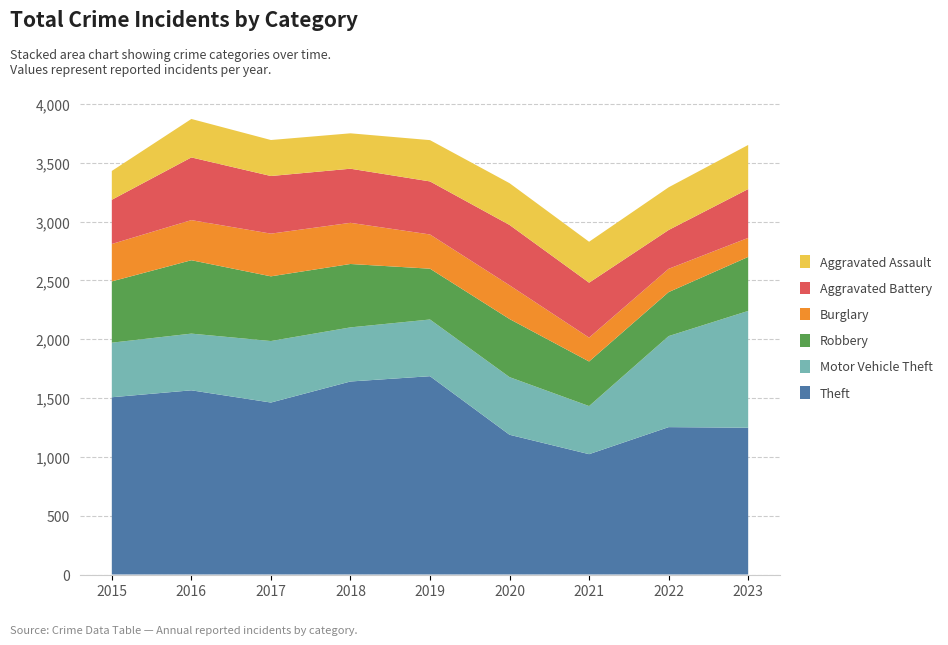

Reading left to right, transcribe all the data shown in this chart.

Theft: 1507	1566	1462	1641	1686	1188	1023	1253	1248
Motor Vehicle Theft: 464	482	523	460	482	490	409	774	993
Robbery: 521	624	550	539	432	494	379	374	459
Burglary: 318	341	363	350	291	287	203	198	162
Aggravated Battery: 376	533	490	460	451	513	467	330	415
Aggravated Assault: 245	327	306	301	351	355	348	363	375